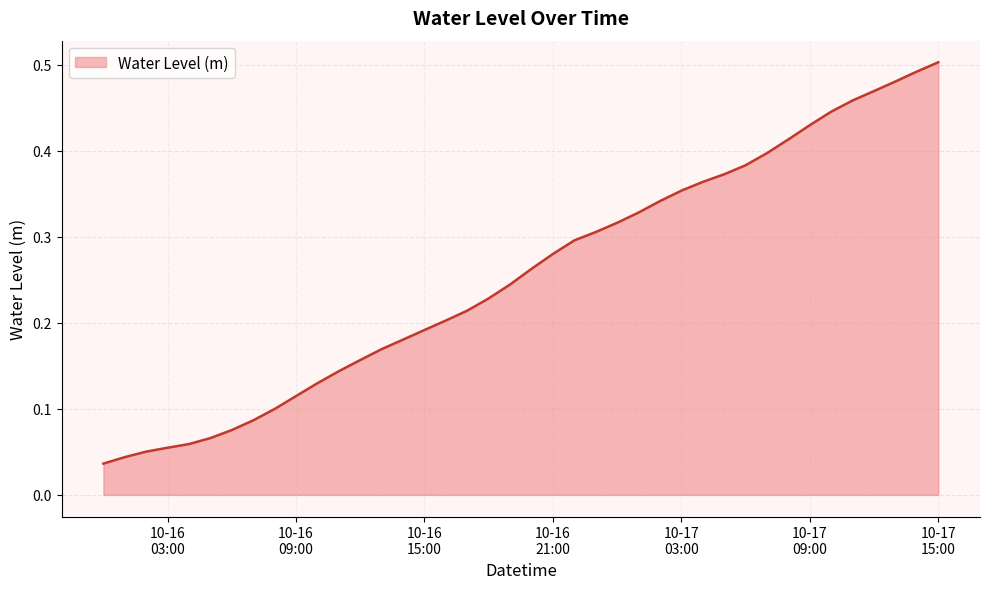

Reading left to right, extract all data points from this chart.

0.0	0.0	0.1	0.1	0.1	0.1	0.1	0.1	0.1	0.1	0.1	0.1	0.2	0.2	0.2	0.2	0.2	0.2	0.2	0.2	0.3	0.3	0.3	0.3	0.3	0.3	0.3	0.4	0.4	0.4	0.4	0.4	0.4	0.4	0.4	0.5	0.5	0.5	0.5	0.5